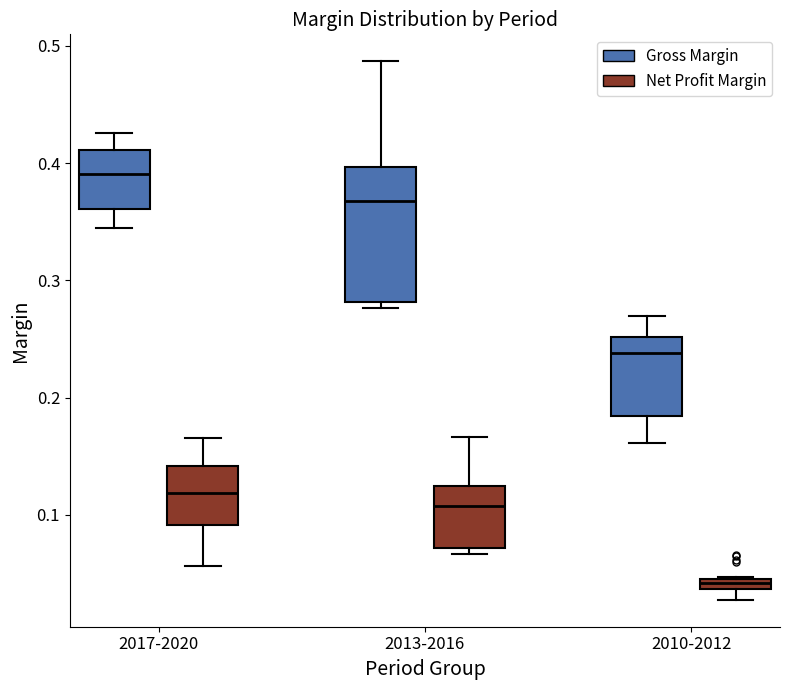

Which box is the tallest, from its lower edge to its upper edge?

2013-2016 (Gross Margin)